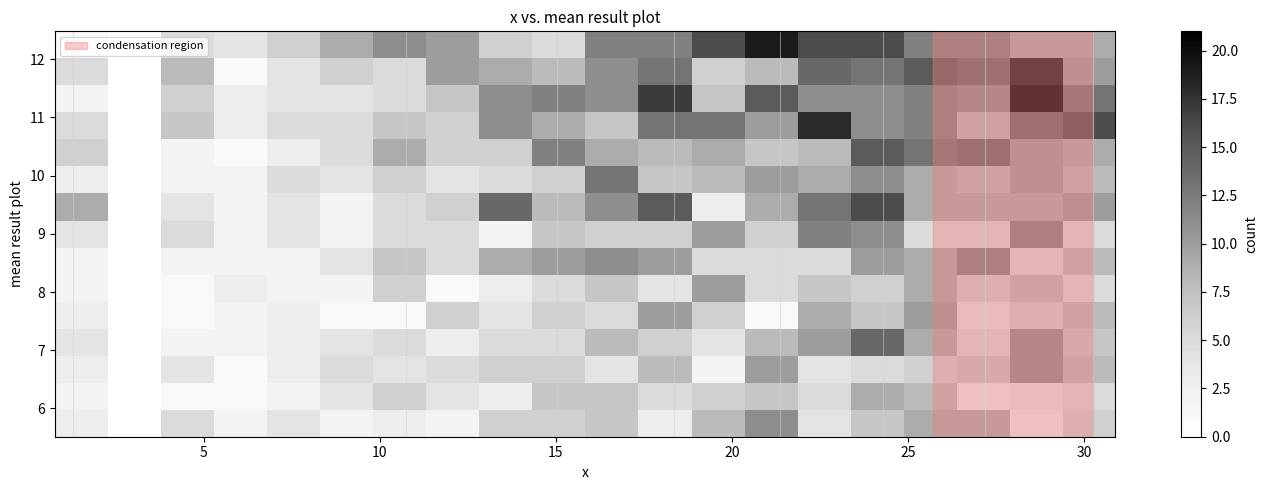

How many data points does each series have?

20